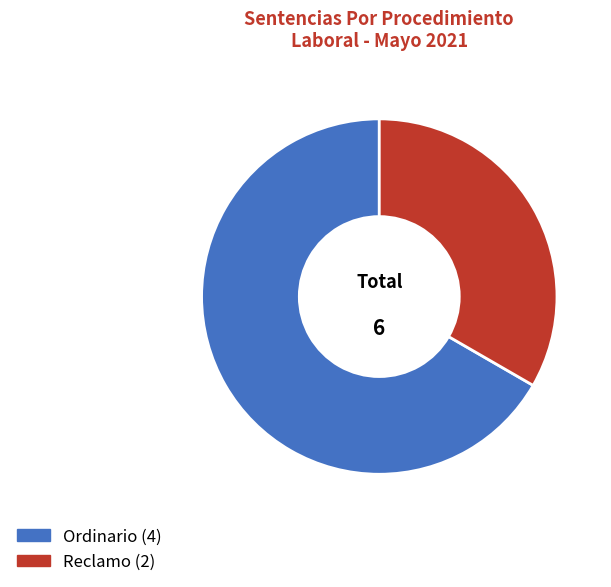

To the nearest percent, what portion does Ordinario represent?

67%